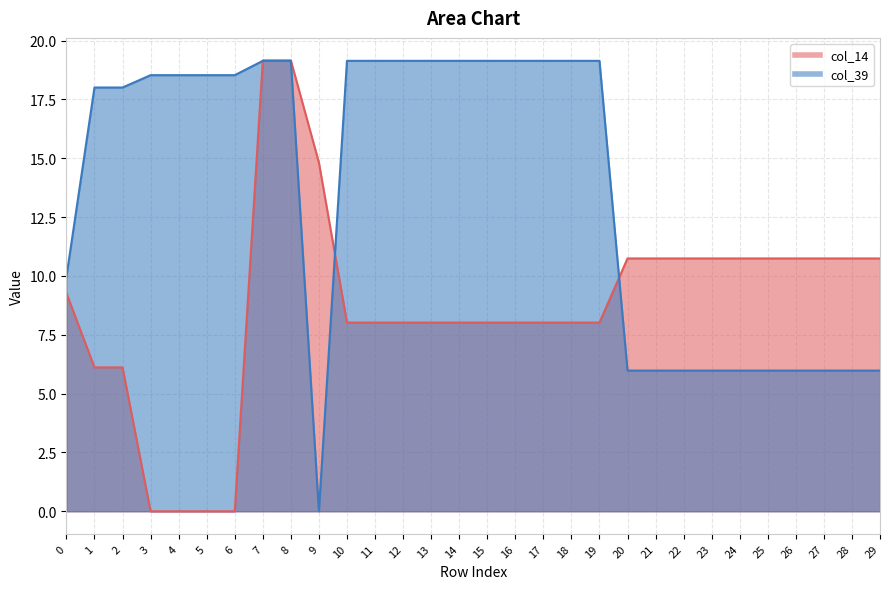

Is it true that col_39 equals 10.4 at 4?

False